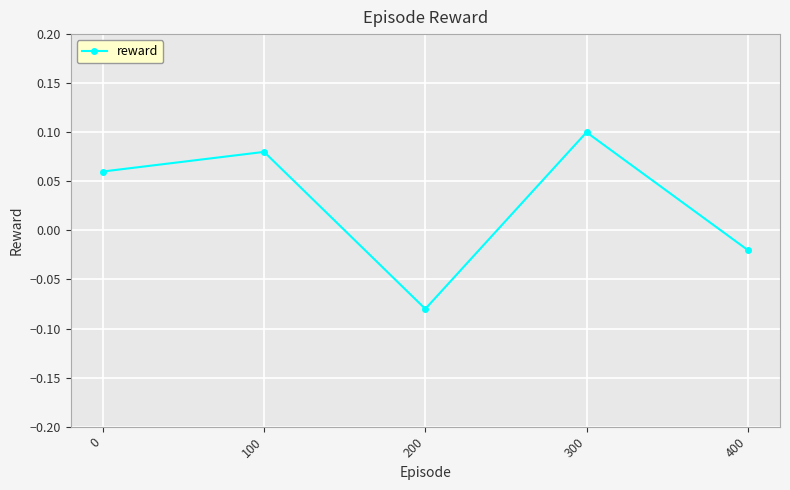

The chart shows a value of 0.1 at 0. True or false?

True